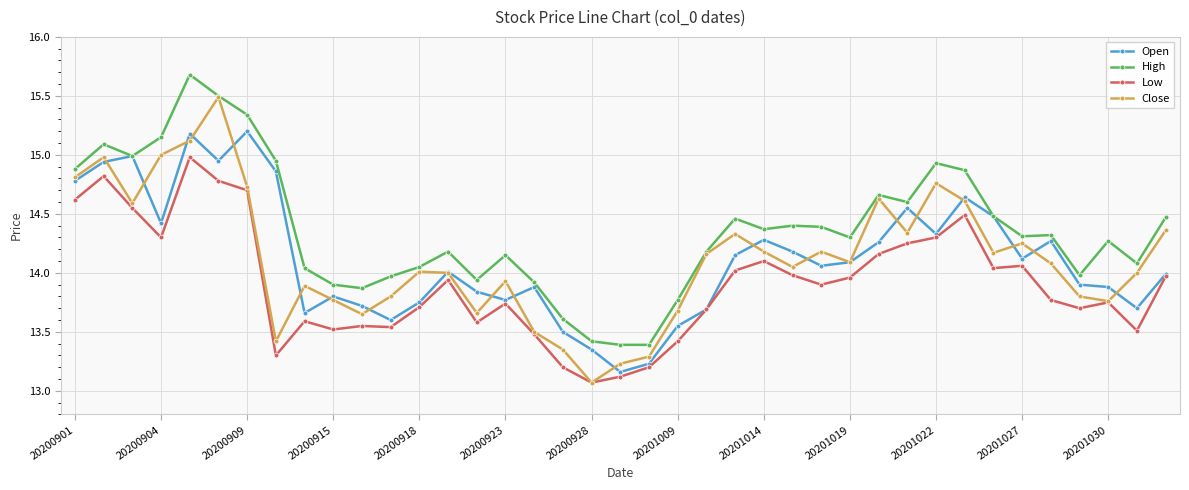

How many series are shown in this chart?

4